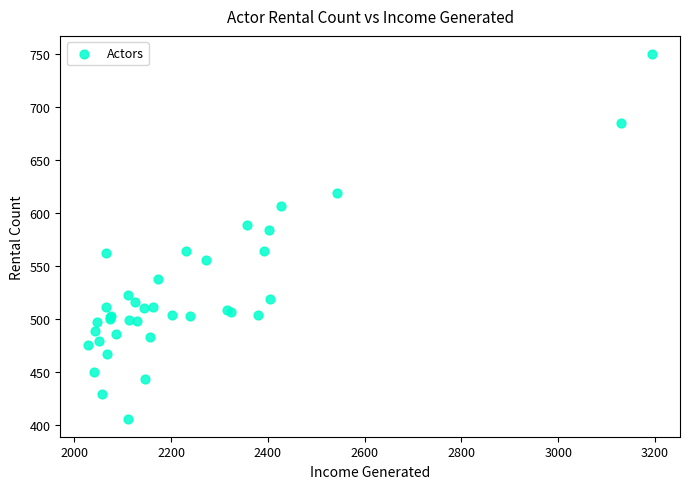

What Y value in the scatter plot is closest to 578?

584